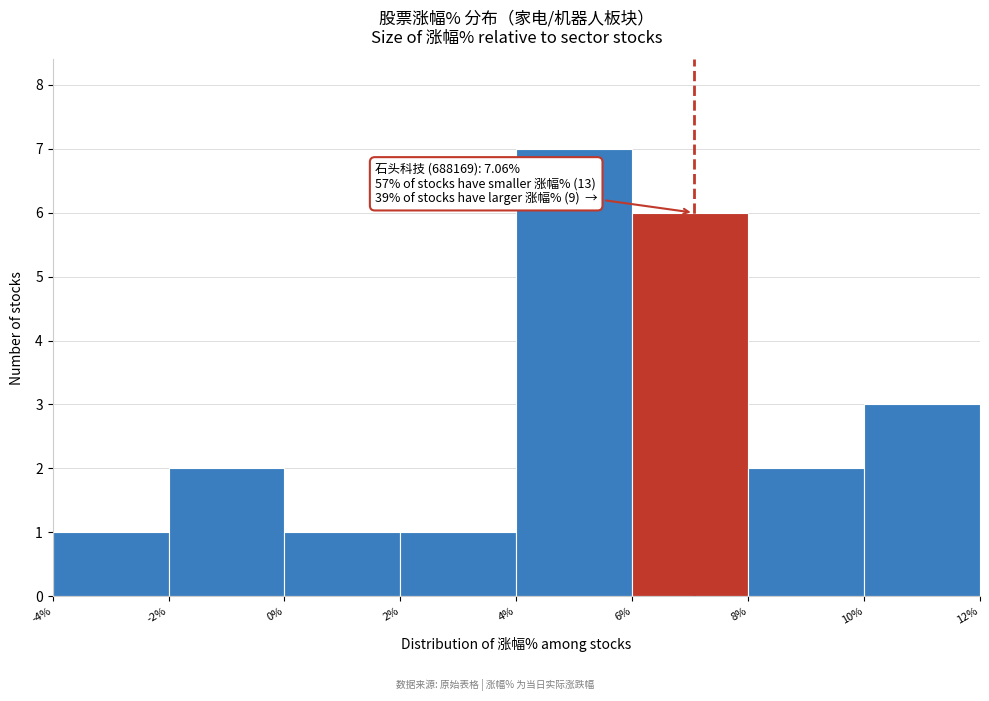

Over which range of the x-axis is the bar tallest?

4% to 6%